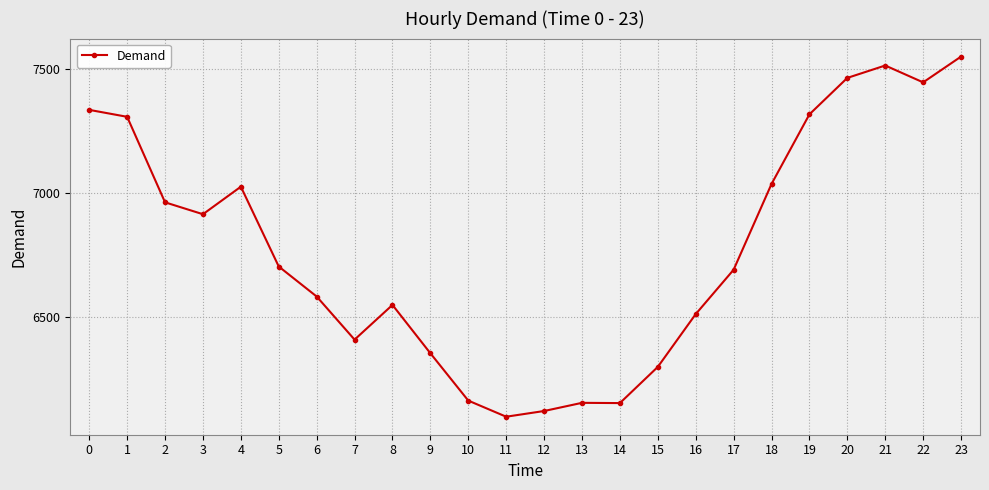

What is the difference between the second highest and minimum values?

1417